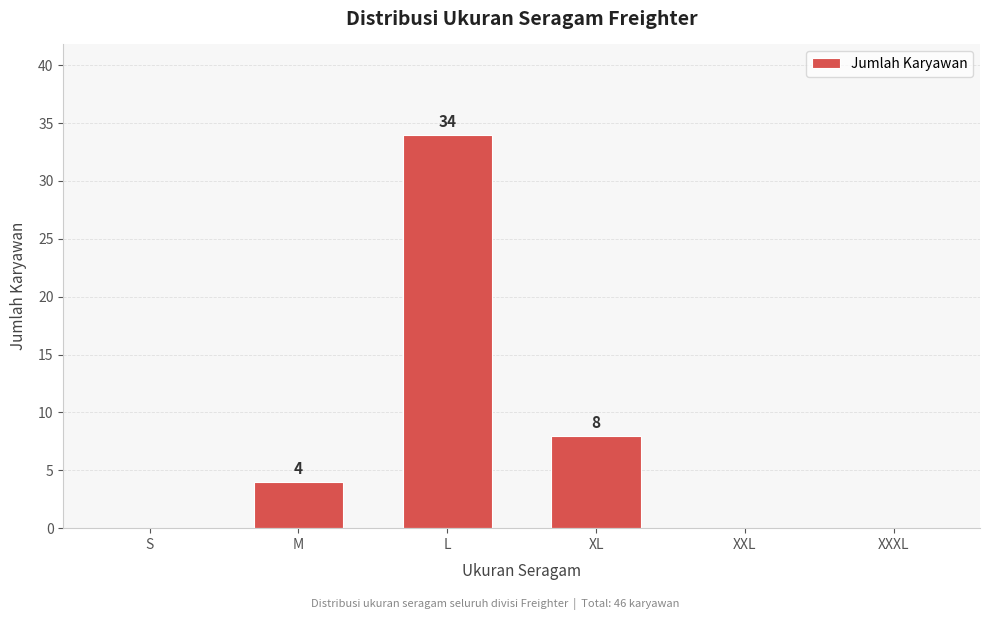

Reading left to right, extract all data points from this chart.

S=0	M=4	L=34	XL=8	XXL=0	XXXL=0